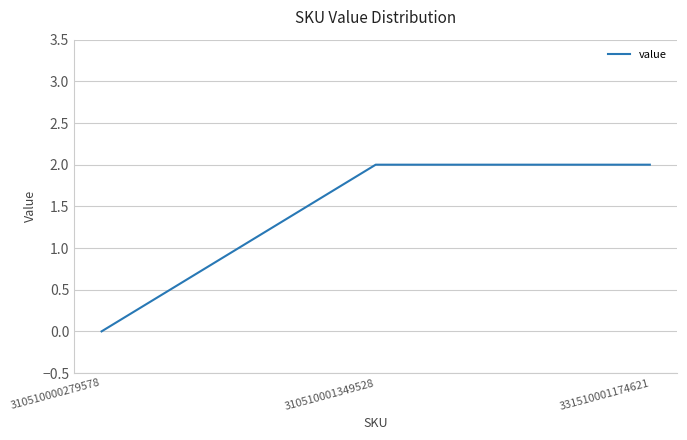

Approximately how many times larger is the value at 331510001174621 compared to 310510001349528?

1.0